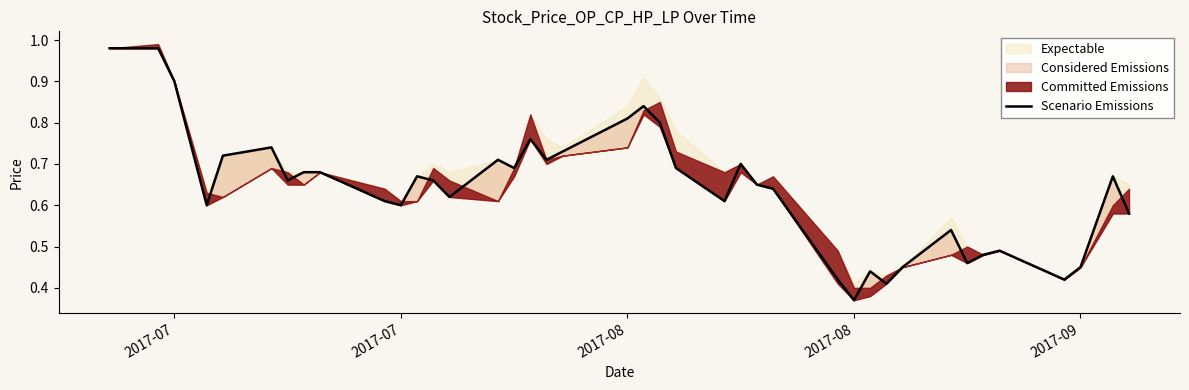

Does the chart display data point markers on the line(s)?

No